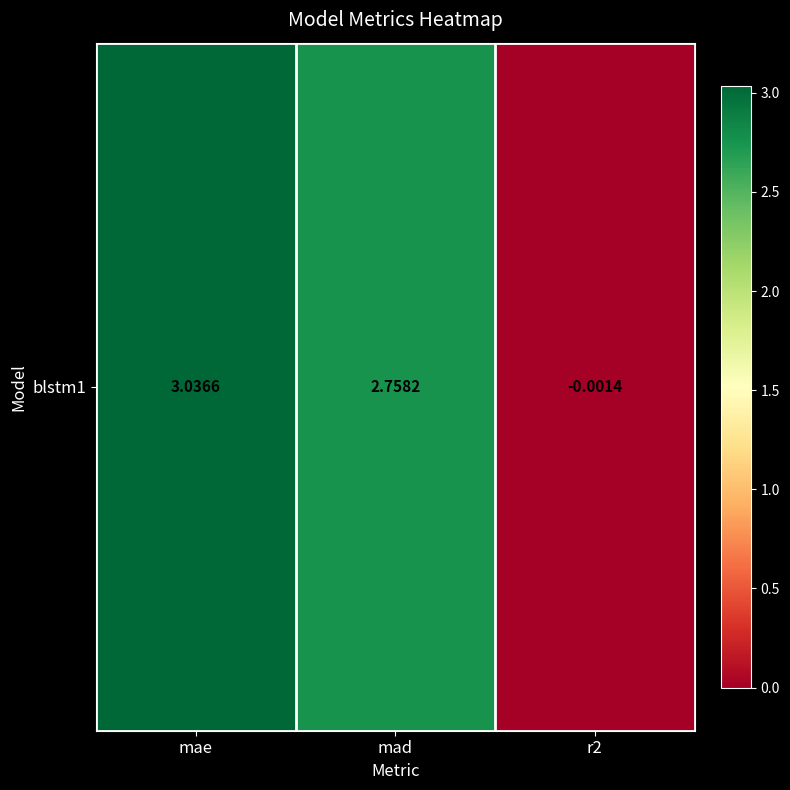

What value does the data have at mae?

3.0